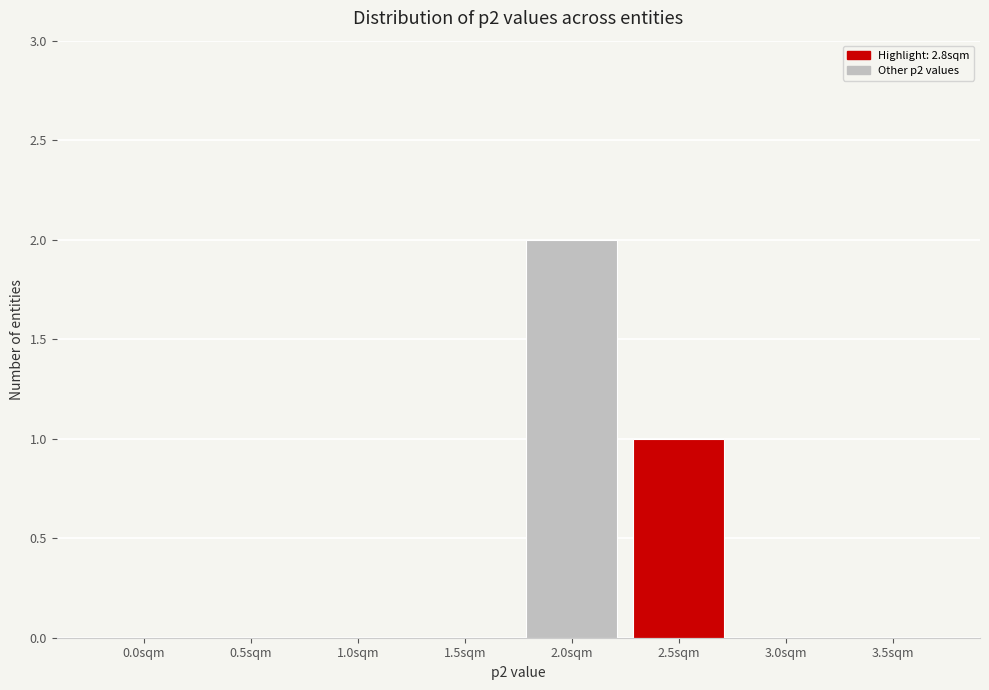

Reading left to right, transcribe all the data shown in this chart.

0.0sqm=0	0.5sqm=0	1.0sqm=0	1.5sqm=0	2.0sqm=2	2.5sqm=1	3.0sqm=0	3.5sqm=0